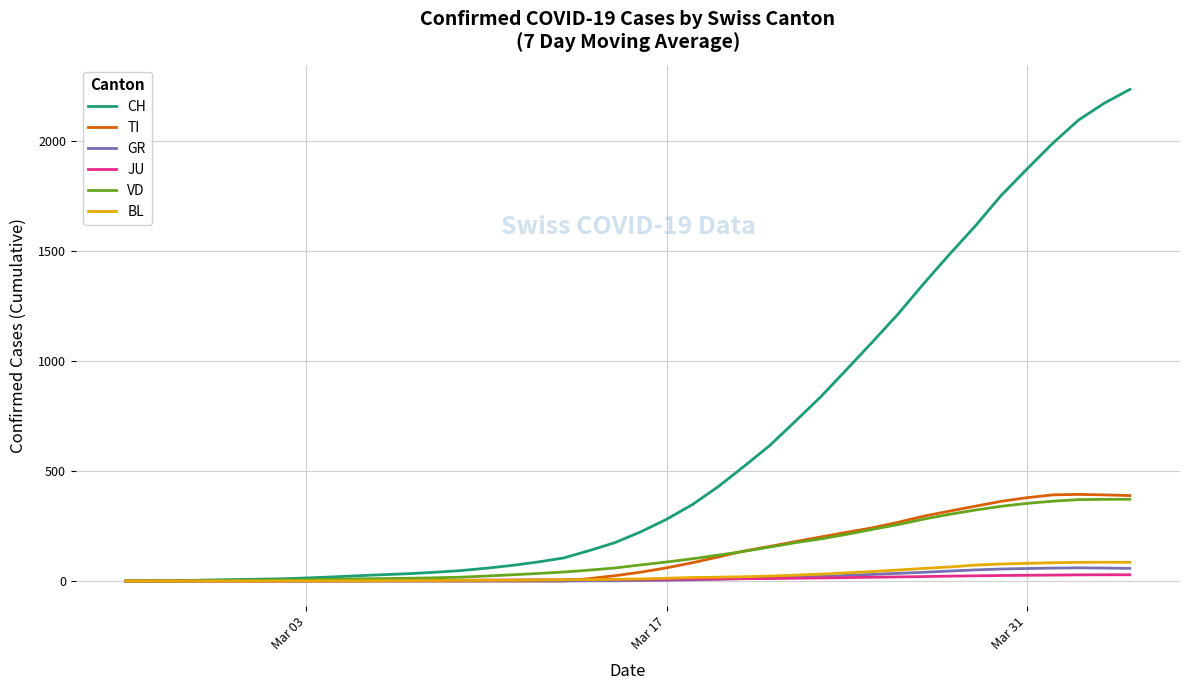

What is the highest value of the VD series?

371.9